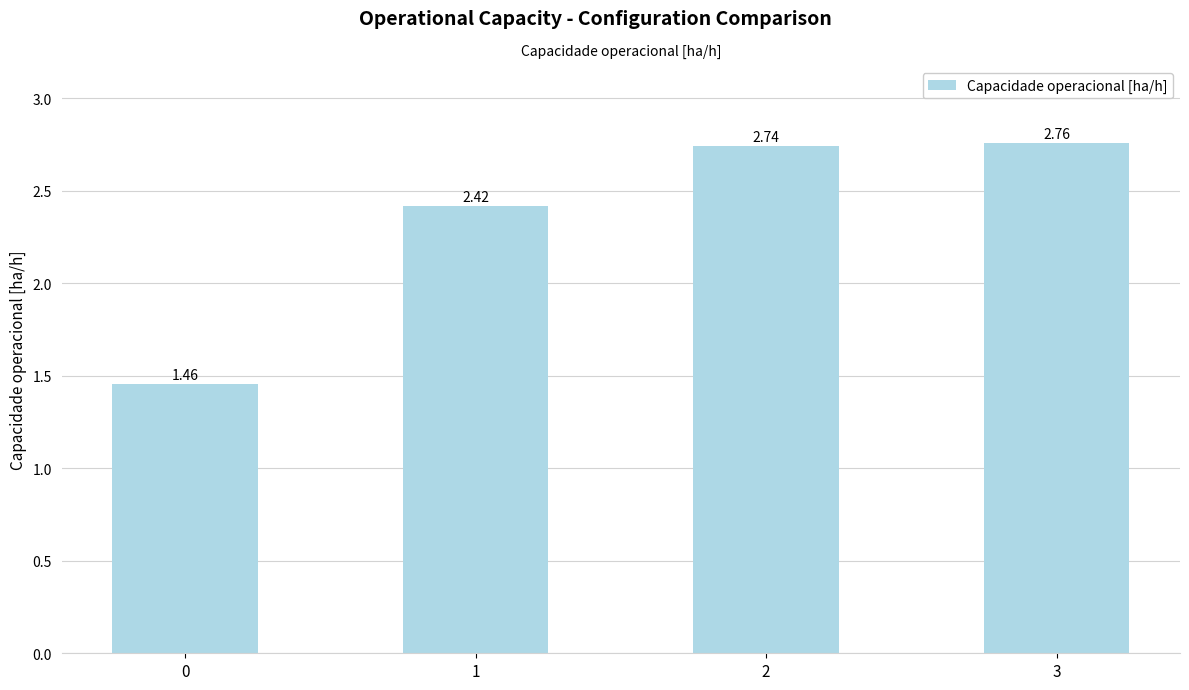

What is the change in value from 1 to 3?

+0.3